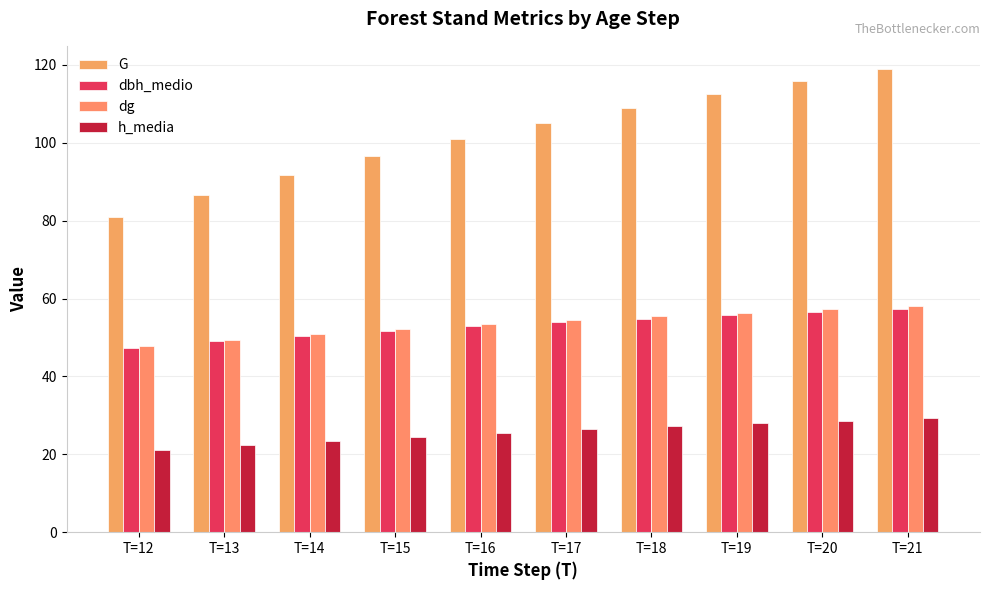

At how many categories does at least one series exceed 108?

4